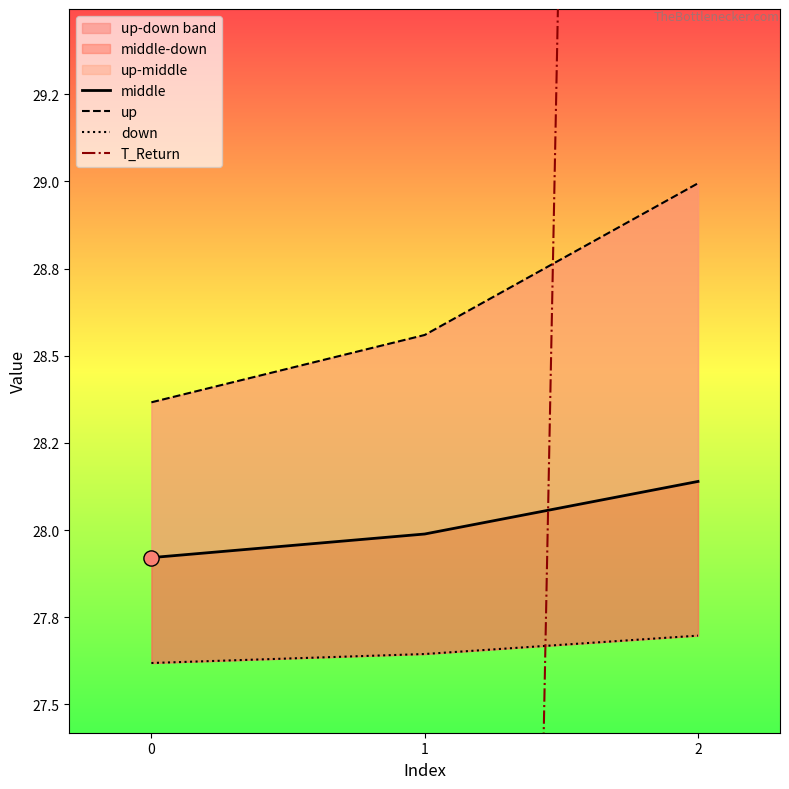

Which series reaches the minimum Y coordinate?

T_Return